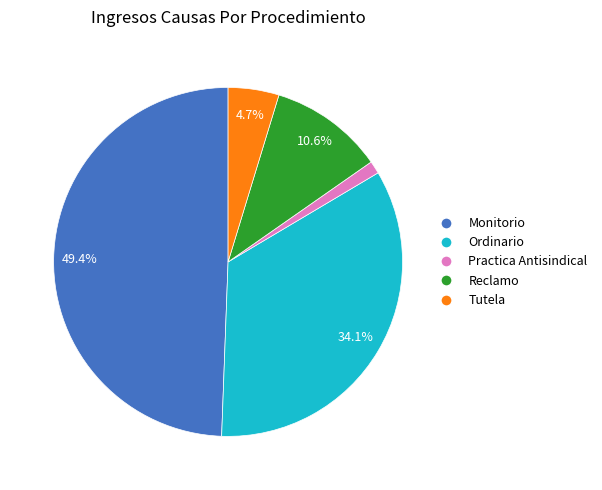

What is the ratio of the value at Ordinario to the value at Monitorio?

0.7